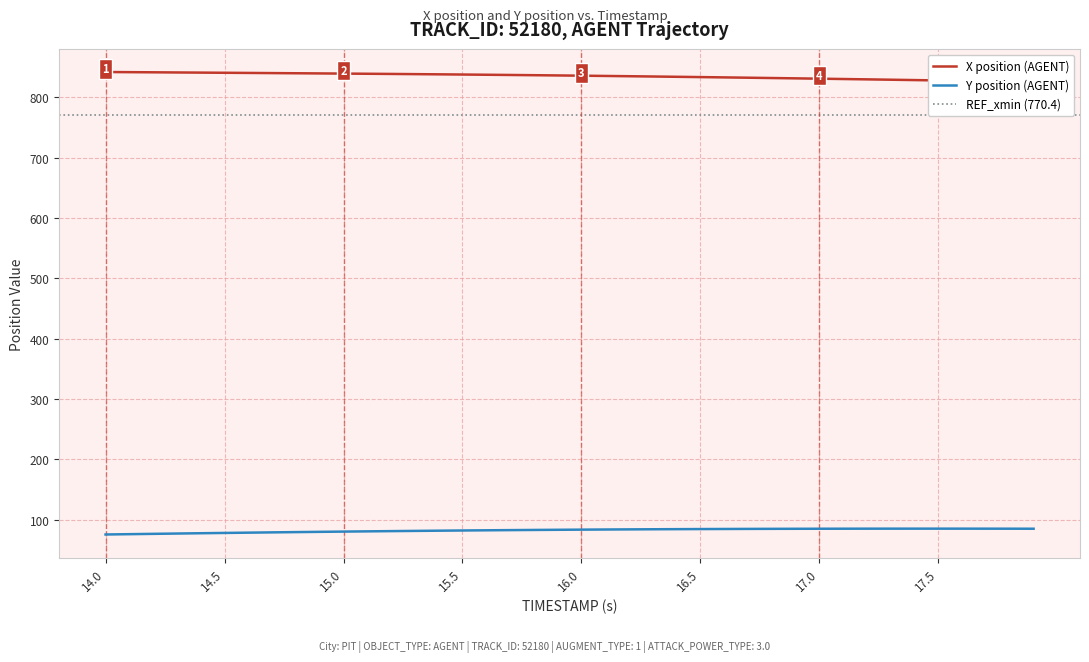

What is the smallest value displayed?

75.8